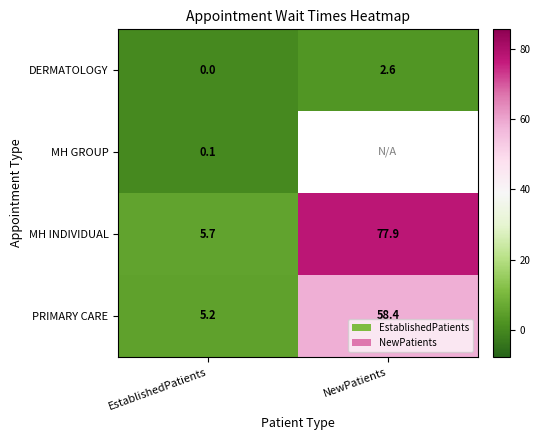

What is the spread (max minus min) of values at EstablishedPatients?

5.7